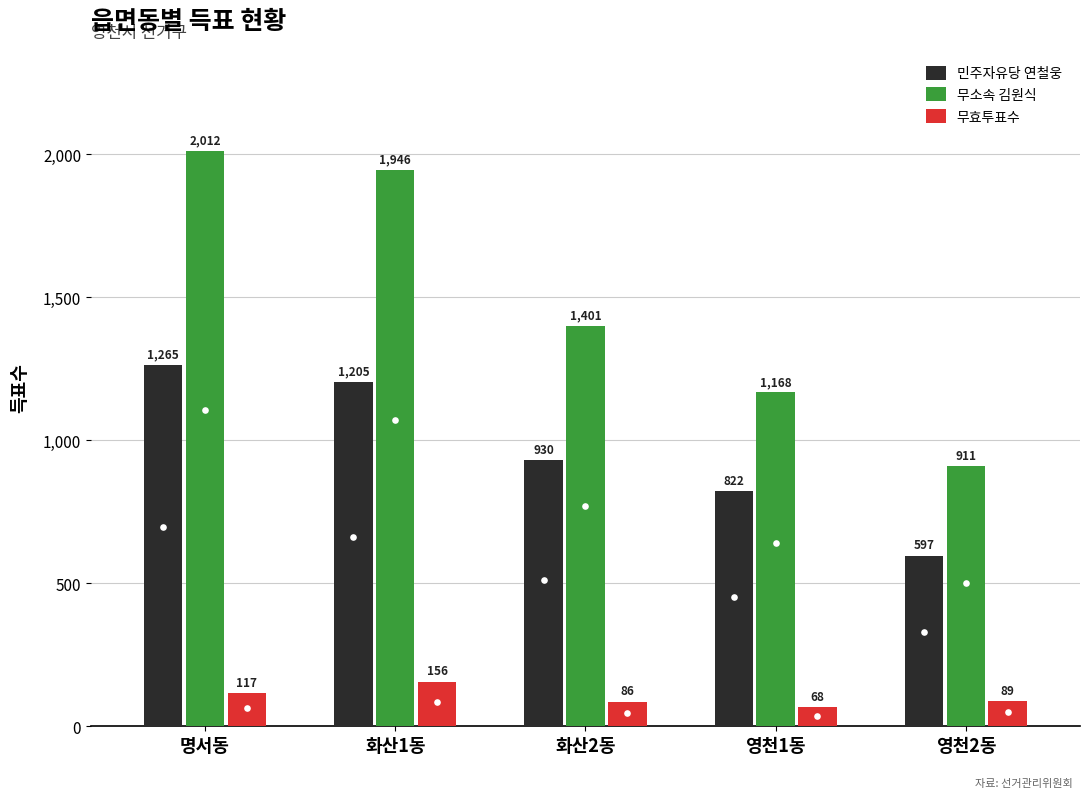

How many groups of bars are there?

5